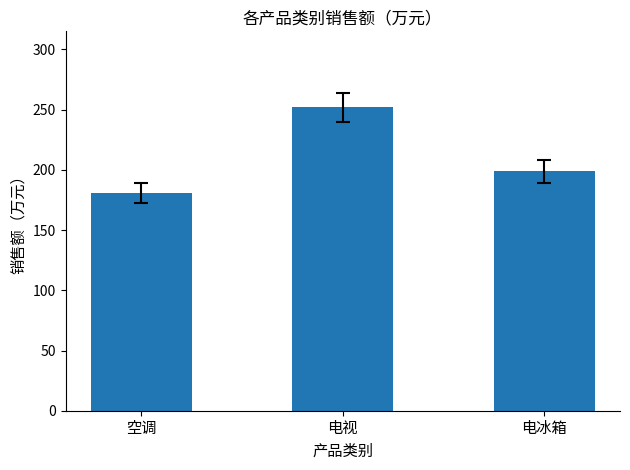

What is the label of the 2nd bar from the right?

电视